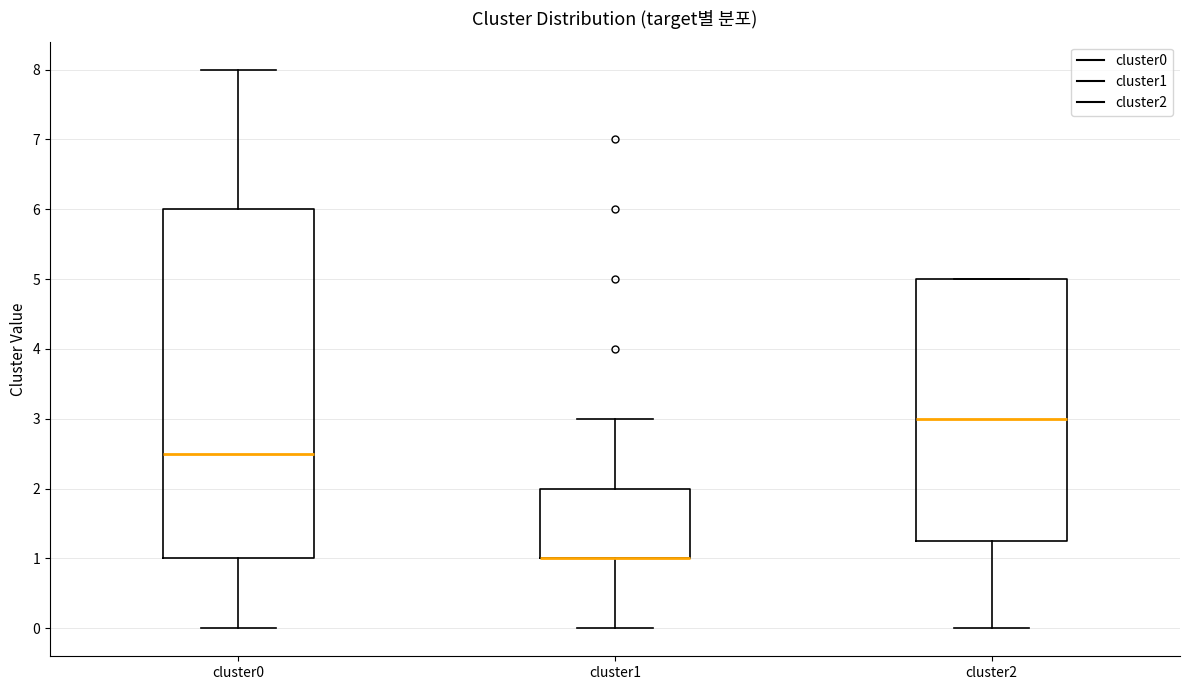

Reading left to right, transcribe this box plot: for each box, give where its median line is, the range the box spans, and where its two whiskers end, as read against the y-axis. The values are not printed on the chart, so give them approximately, as read against the axis.

cluster0: median 2.5, box 1.0 to 6.0, whiskers 0.0 to 8.0
cluster1: median 1.0 (drawn on the box's lower edge), box 1.0 to 2.0, whiskers 0.0 to 3.0
cluster2: median 3.0, box 1.3 to 5.0, whiskers 0.0 to 5.0